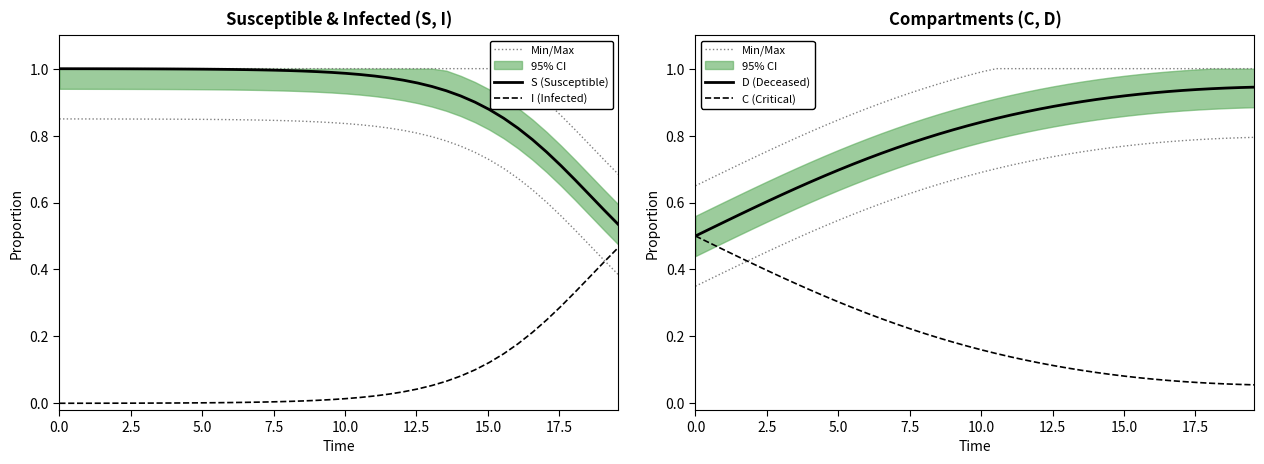

What is the average value of the D (Deceased) series?

0.8